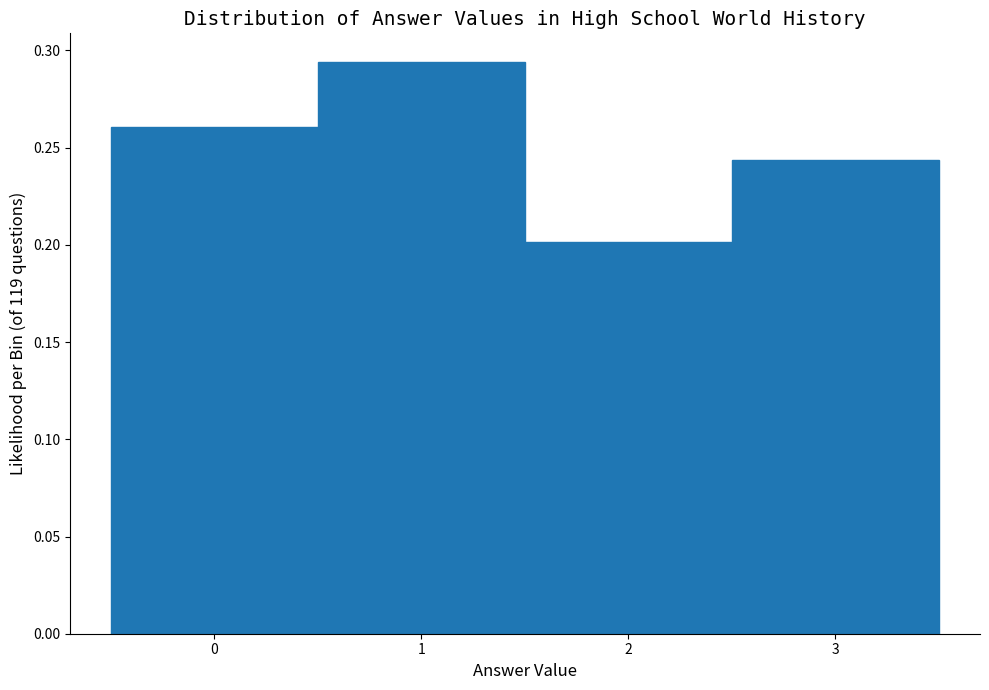

What is the height of the bar covering 0.5 to 1.5 on the x-axis? The values are not printed on the chart, so give them approximately, as read against the axis.

0.295